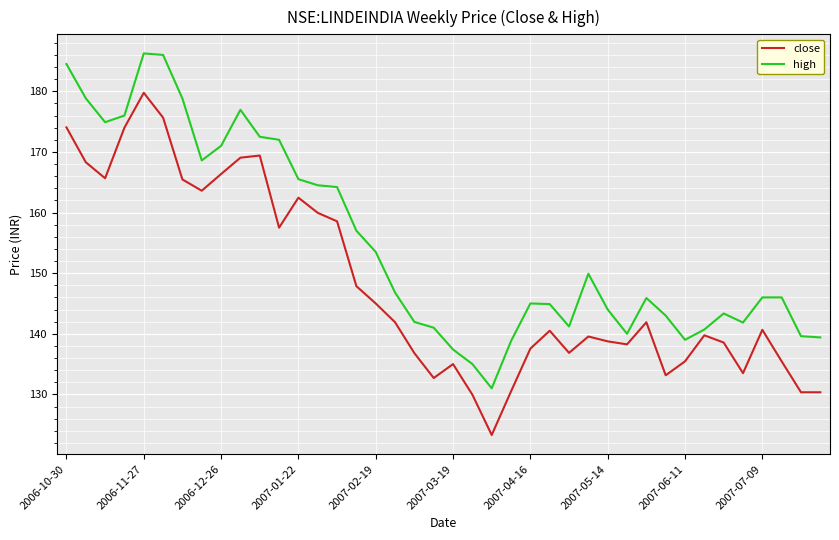

What is the smallest value displayed?

123.3